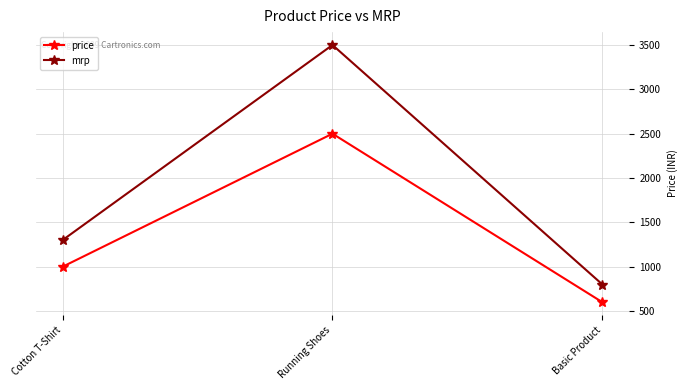

What is the greatest value displayed?

3500.0